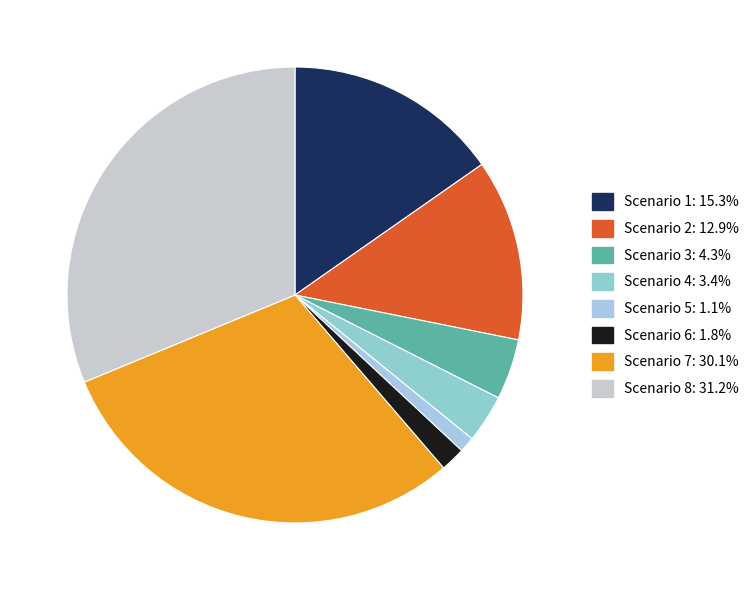

Does Scenario 4 represent more than half of the total?

No